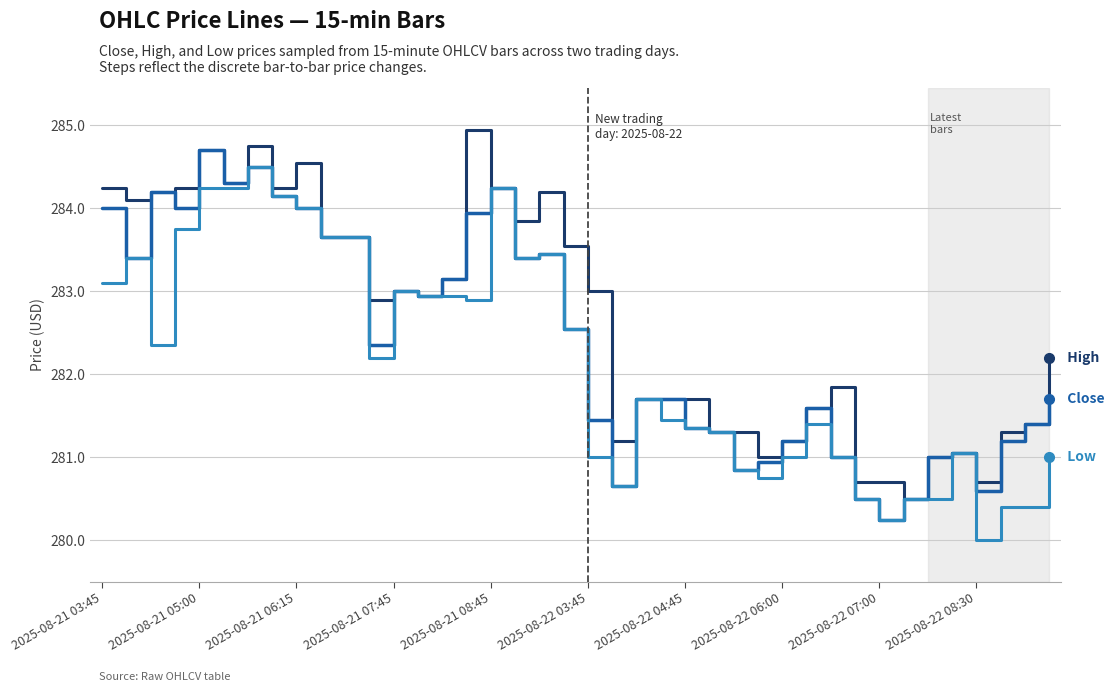

What is the maximum value shown in the chart?

285.0